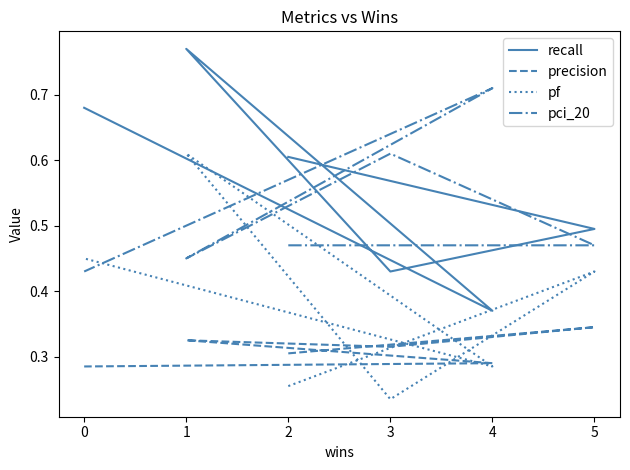

What is the minimum value shown in the chart?

0.2